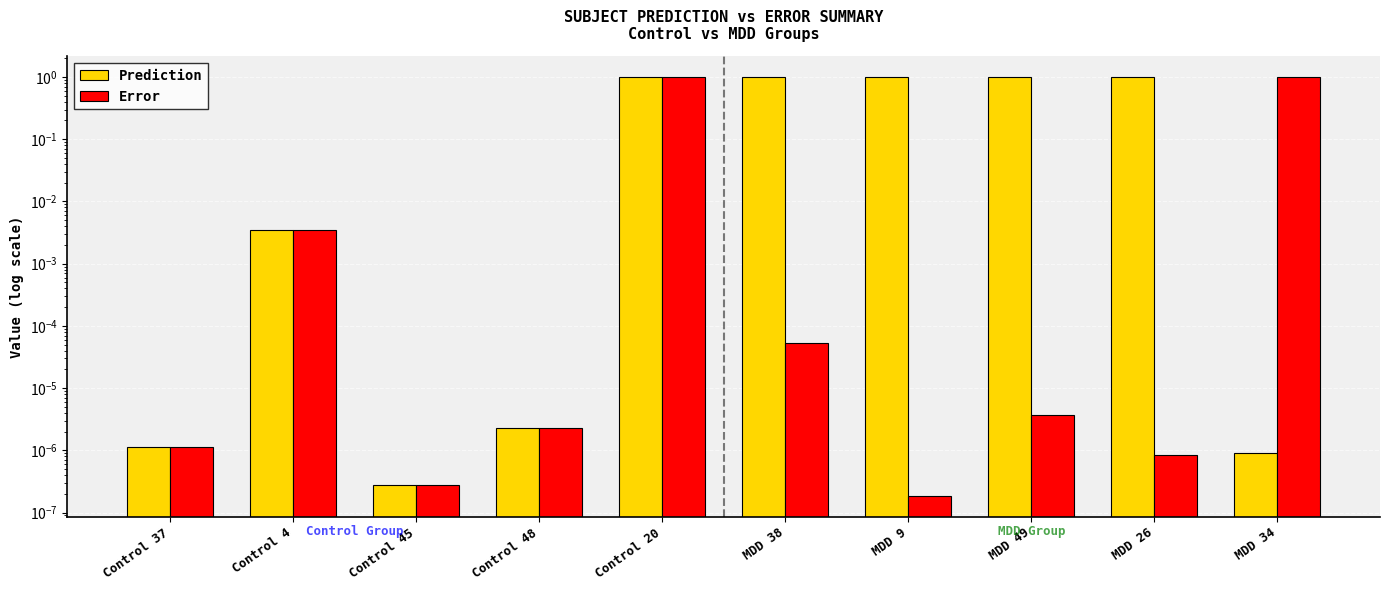

What is the label of the 10th bar from the right?

Control 37